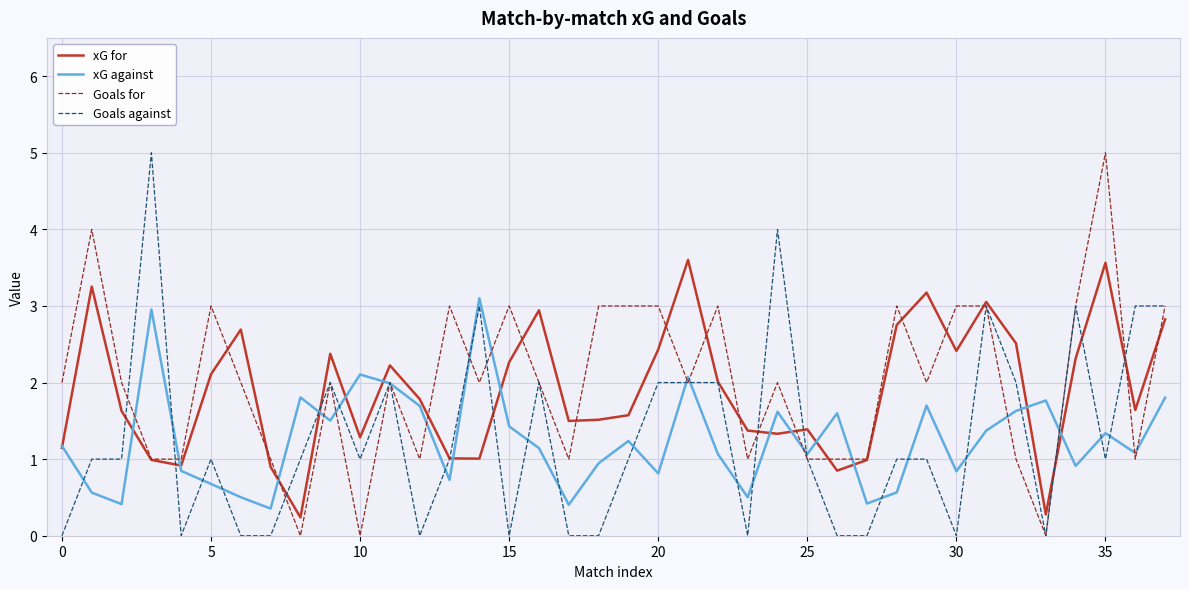

What is the greatest value displayed?

5.0